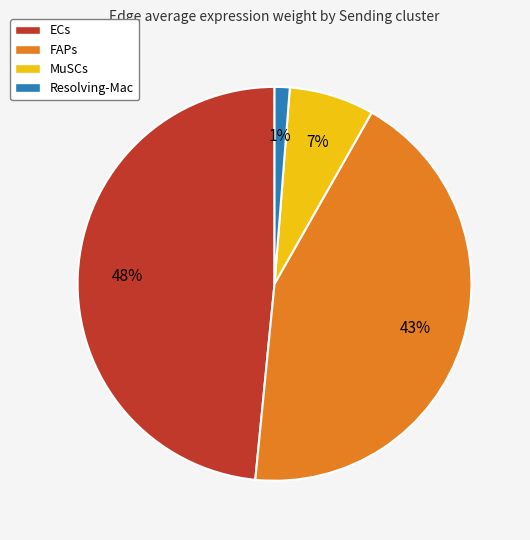

Is the sum of MuSCs and ECs greater than half?

Yes